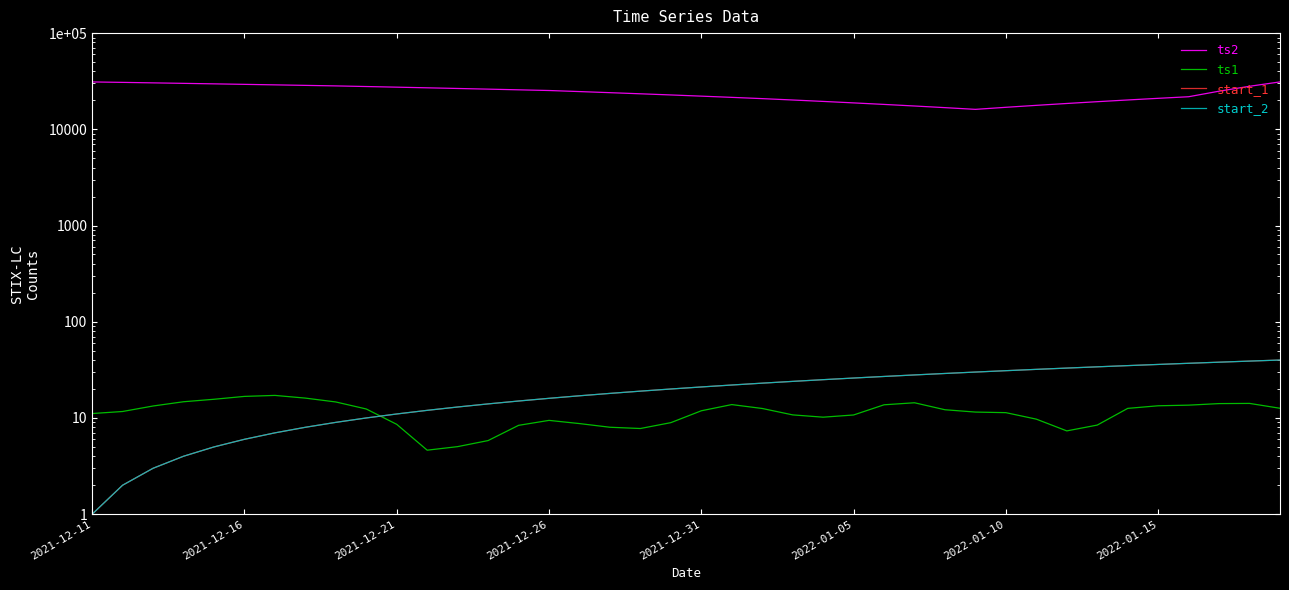

True or false: start_1 has more than 0 points higher than both neighbors.

False